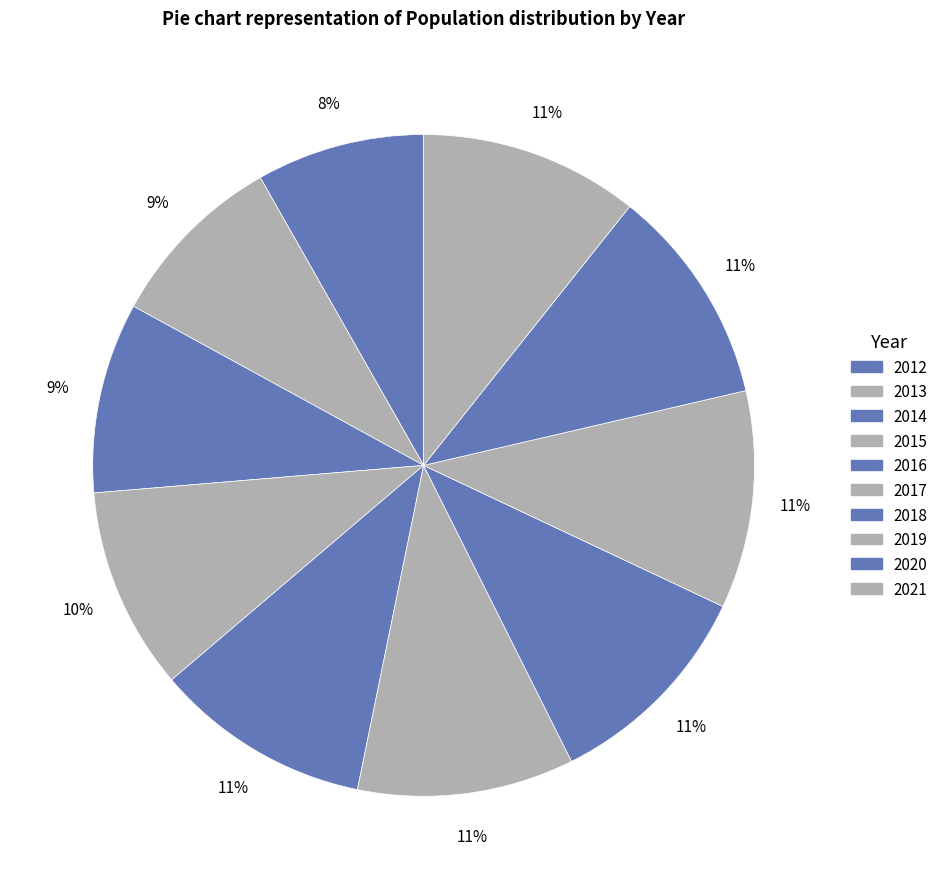

Which slice is the smallest?

2012